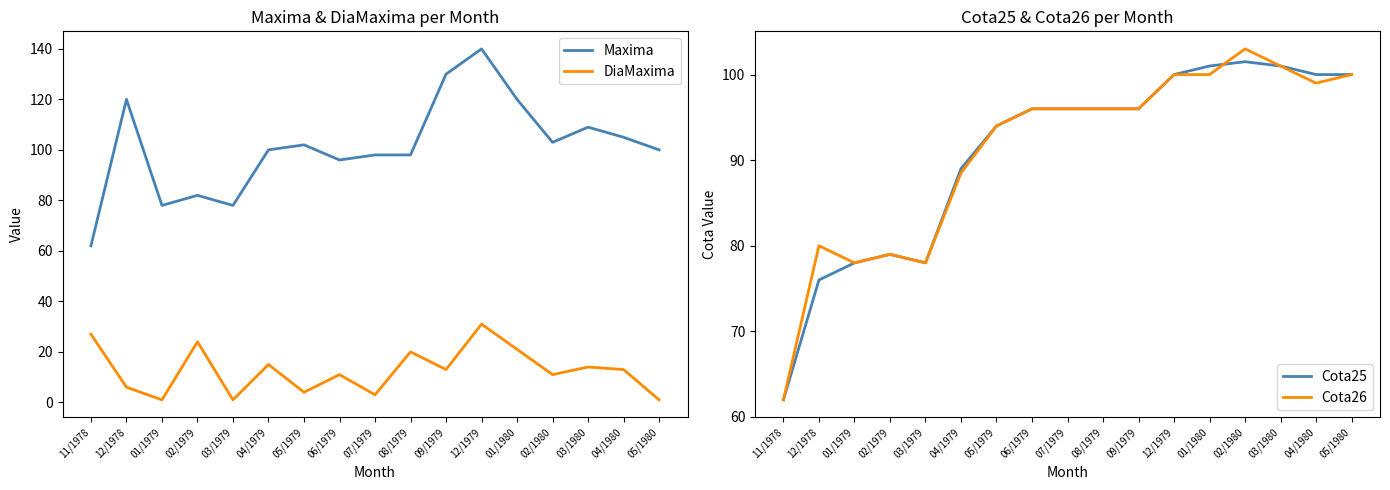

True or false: Cota26 has a value of 40.2 at 07/1979.

False